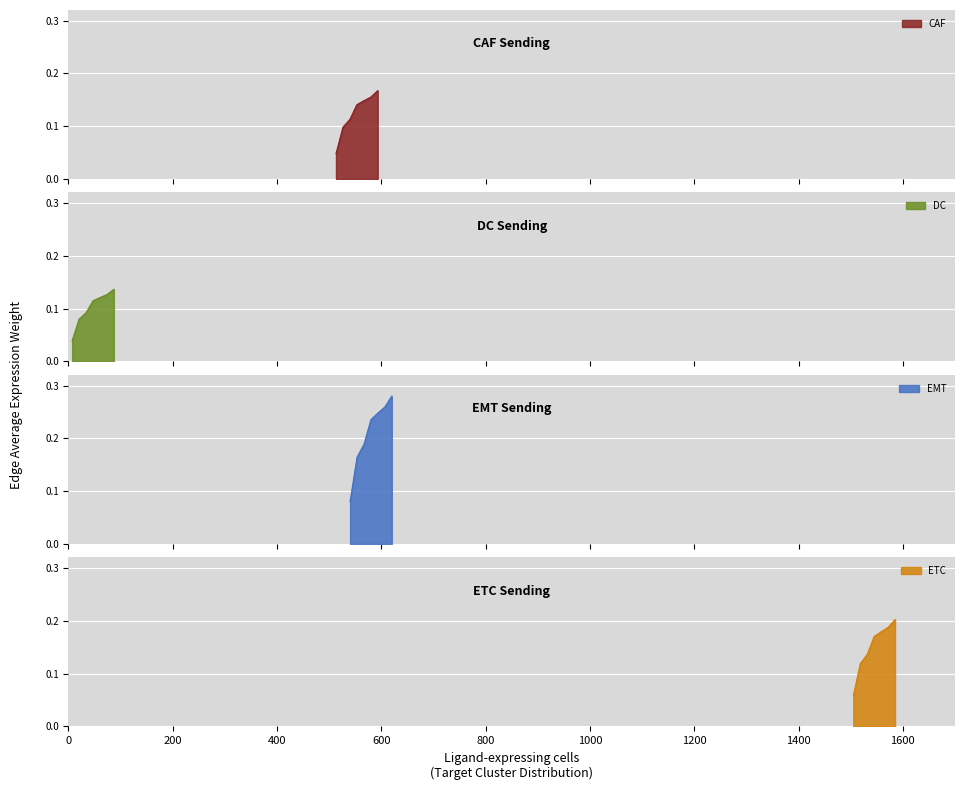

Rank the series at ETC from highest to lowest value.

EMT, ETC, CAF, DC